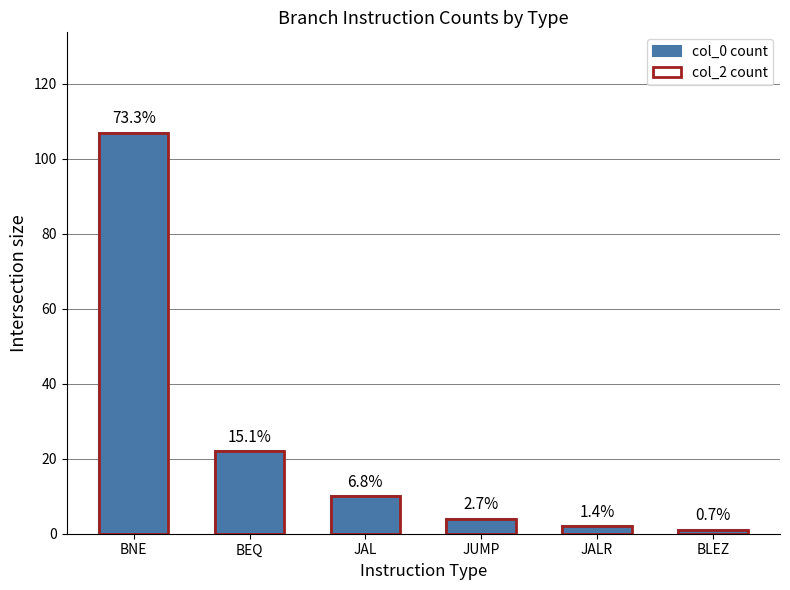

At how many categories does at least one series exceed 5?

3